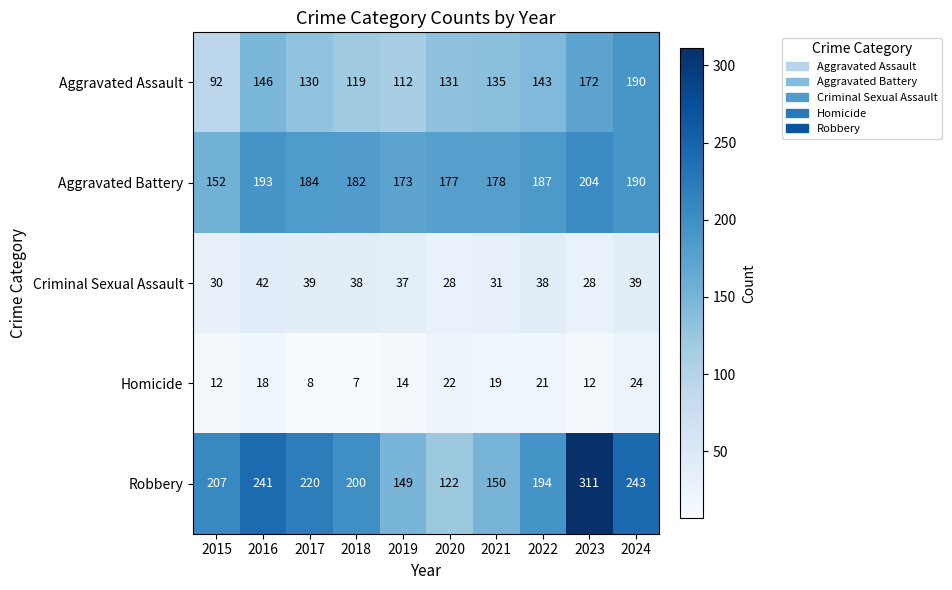

List the series in order of their peak value, lowest first.

Homicide, Criminal Sexual Assault, Aggravated Assault, Aggravated Battery, Robbery